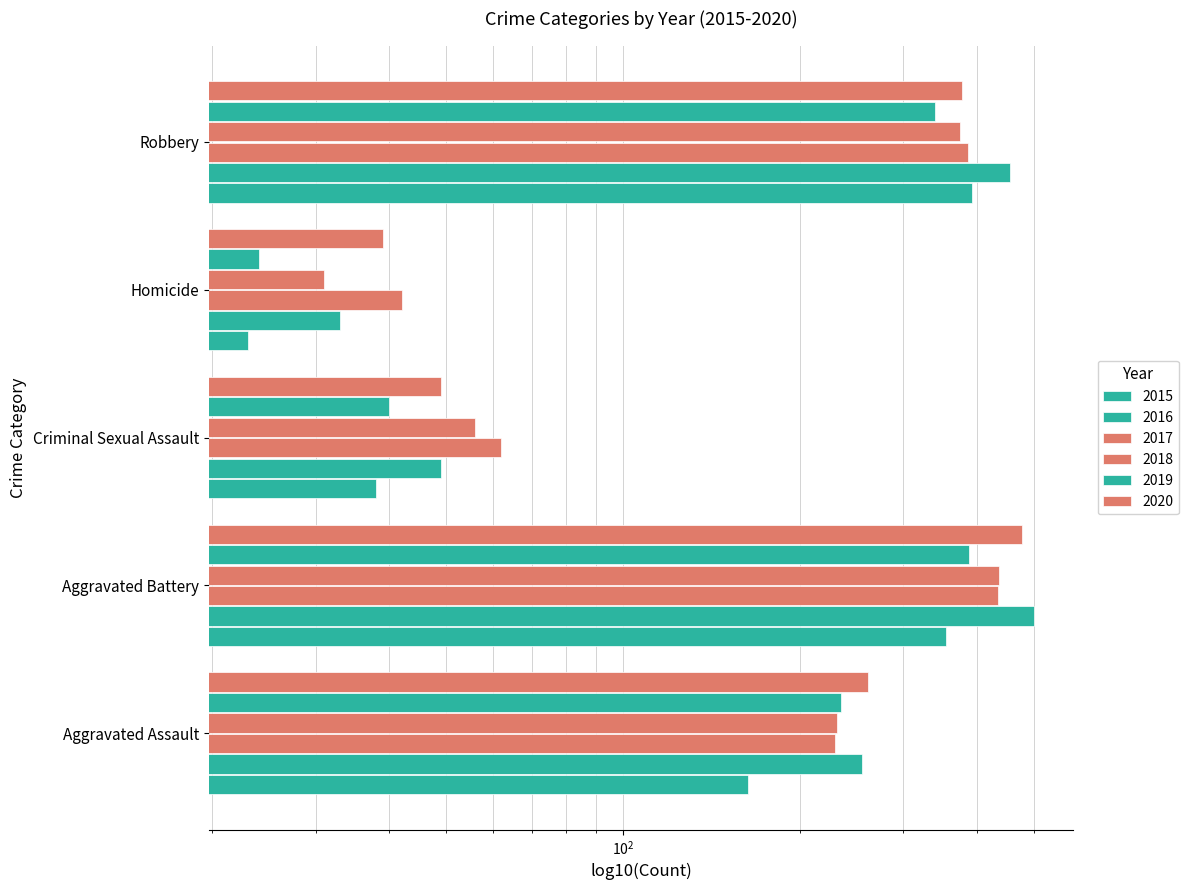

Reading right to left, extract all data points from this chart.

2015: Robbery=393	Homicide=23	Criminal Sexual Assault=38	Aggravated Battery=354	Aggravated Assault=163
2016: Robbery=455	Homicide=33	Criminal Sexual Assault=49	Aggravated Battery=501	Aggravated Assault=255
2017: Robbery=386	Homicide=42	Criminal Sexual Assault=62	Aggravated Battery=434	Aggravated Assault=230
2018: Robbery=375	Homicide=31	Criminal Sexual Assault=56	Aggravated Battery=436	Aggravated Assault=231
2019: Robbery=340	Homicide=24	Criminal Sexual Assault=40	Aggravated Battery=388	Aggravated Assault=235
2020: Robbery=378	Homicide=39	Criminal Sexual Assault=49	Aggravated Battery=478	Aggravated Assault=261